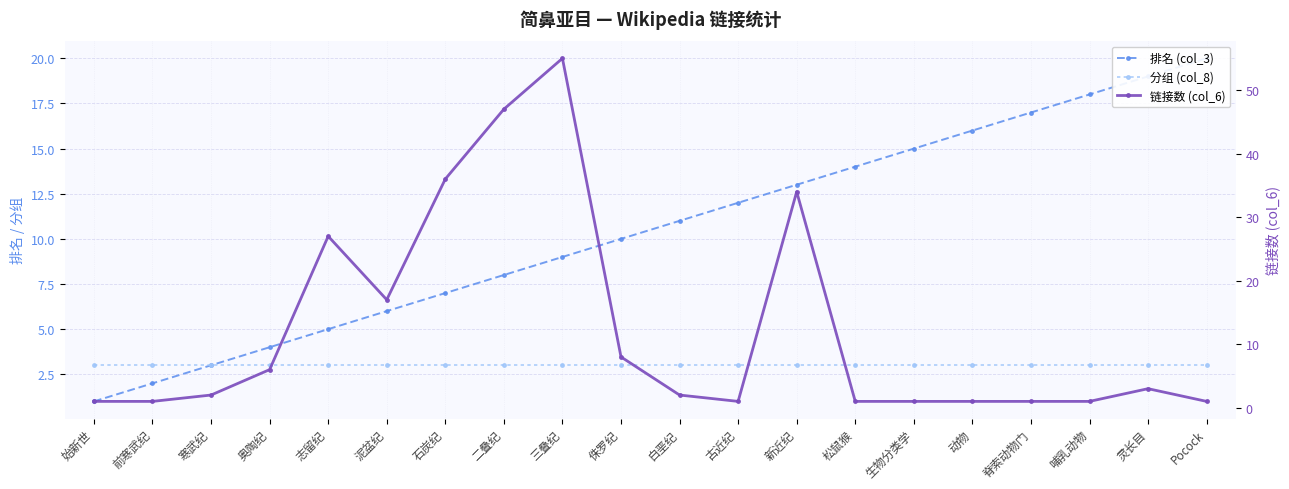

Reading left to right, extract all data points from this chart.

排名 (col_3): 1	2	3	4	5	6	7	8	9	10	11	12	13	14	15	16	17	18	19	20
分组 (col_8): 3	3	3	3	3	3	3	3	3	3	3	3	3	3	3	3	3	3	3	3
链接数 (col_6): 1	1	2	6	27	17	36	47	55	8	2	1	34	1	1	1	1	1	3	1